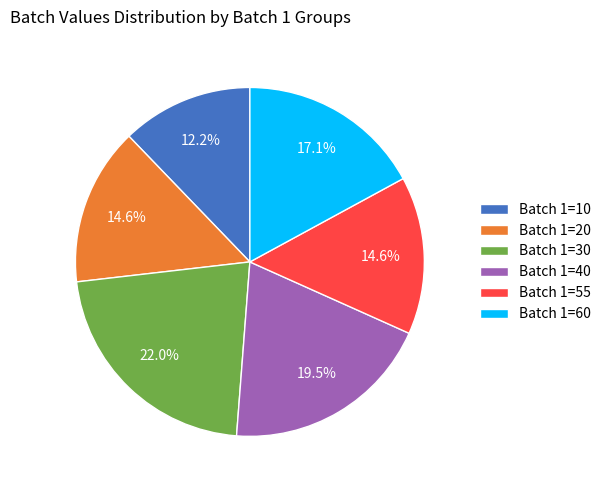

Which slice is the smallest?

Batch 1=10